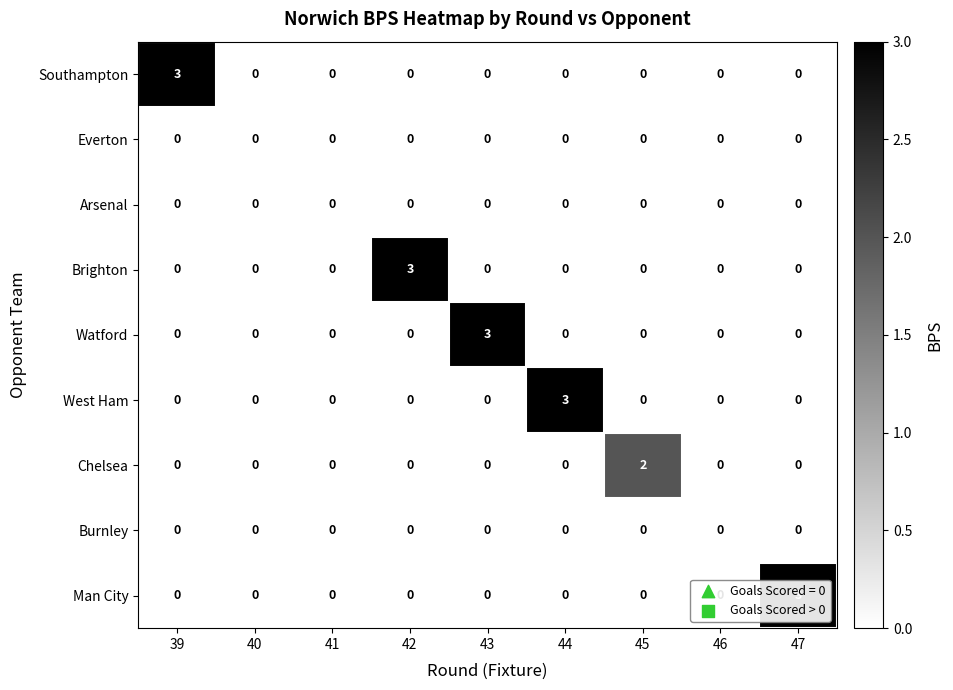

At how many categories does at least one series exceed 1?

6